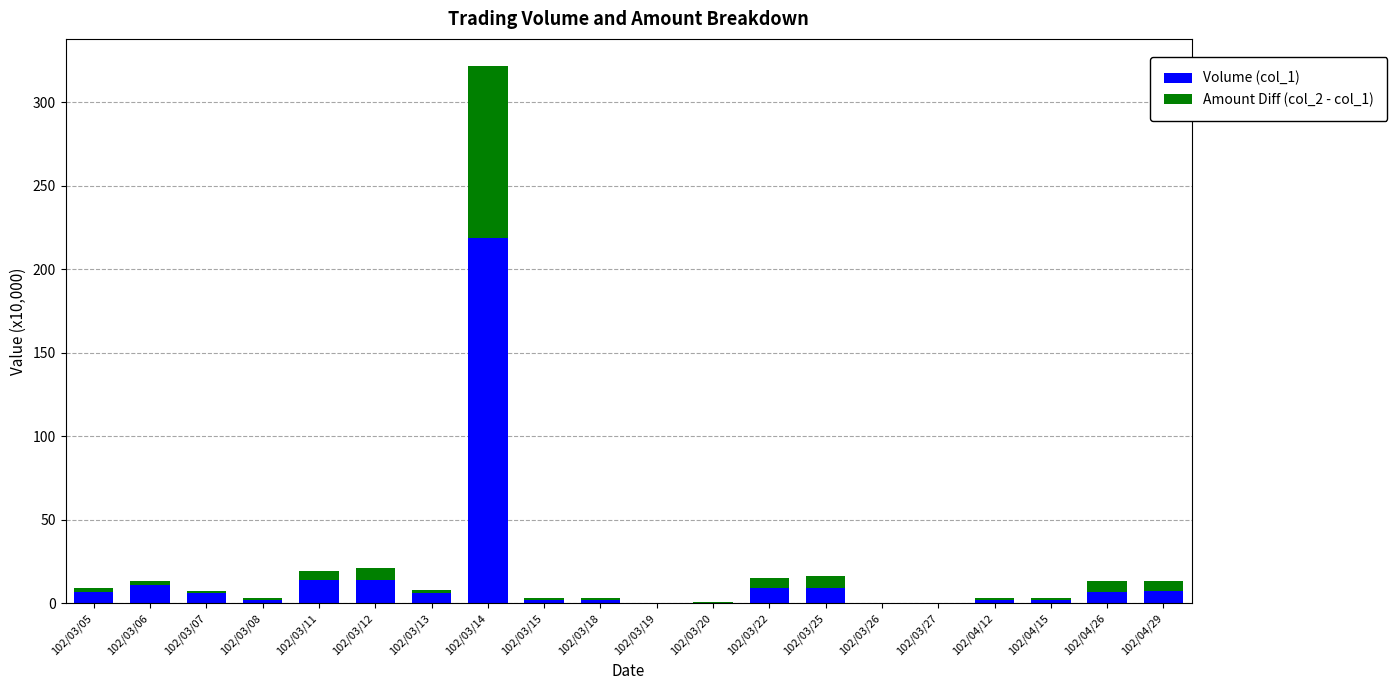

What is the sum of the Volume (col_1) values at 102/03/27 and 102/03/07?

6.2